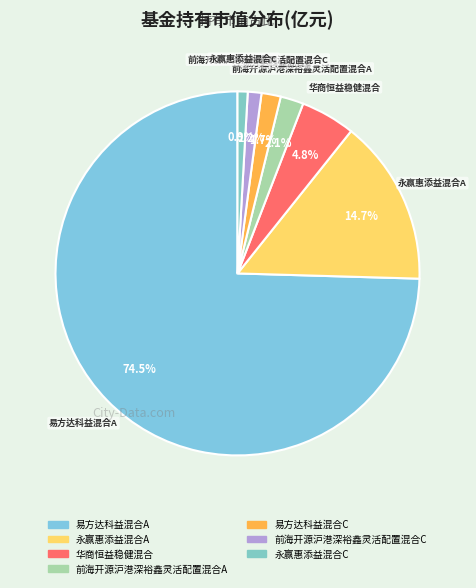

To the nearest percent, what is the difference between the 永赢惠添益混合C and 易方达科益混合A slice percentages?

74%